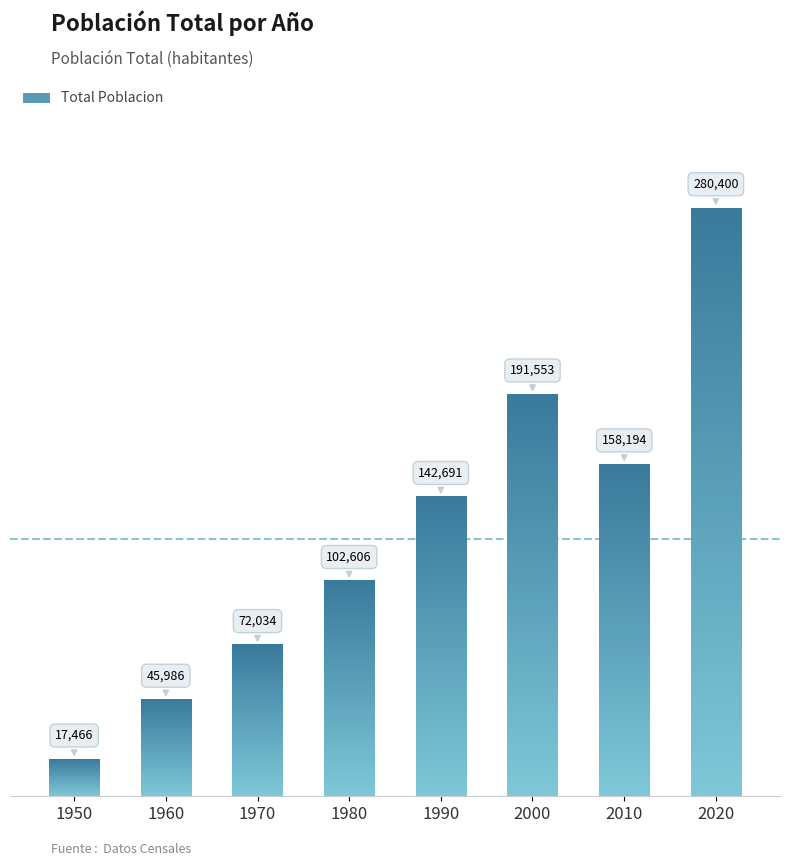

The value at 2010 is 158194. True or false?

True